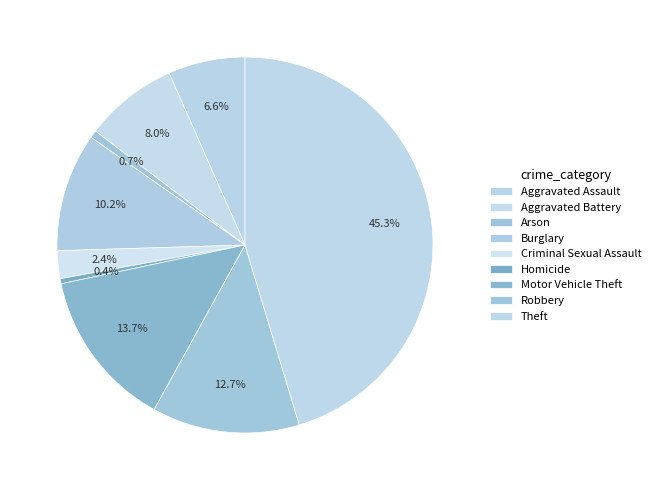

Combined, do Burglary and Motor Vehicle Theft account for over 50%?

No